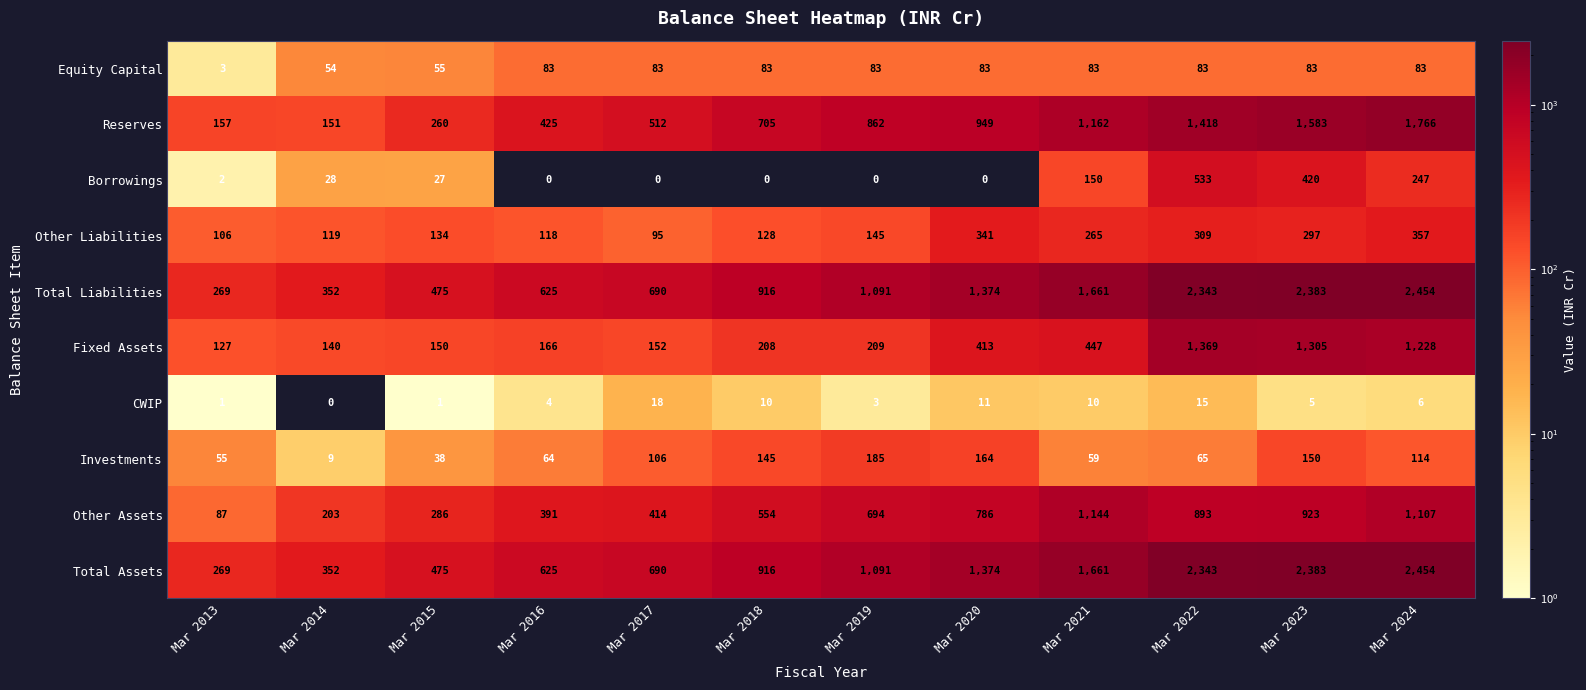

Which category has the highest value across all series?

Mar 2024